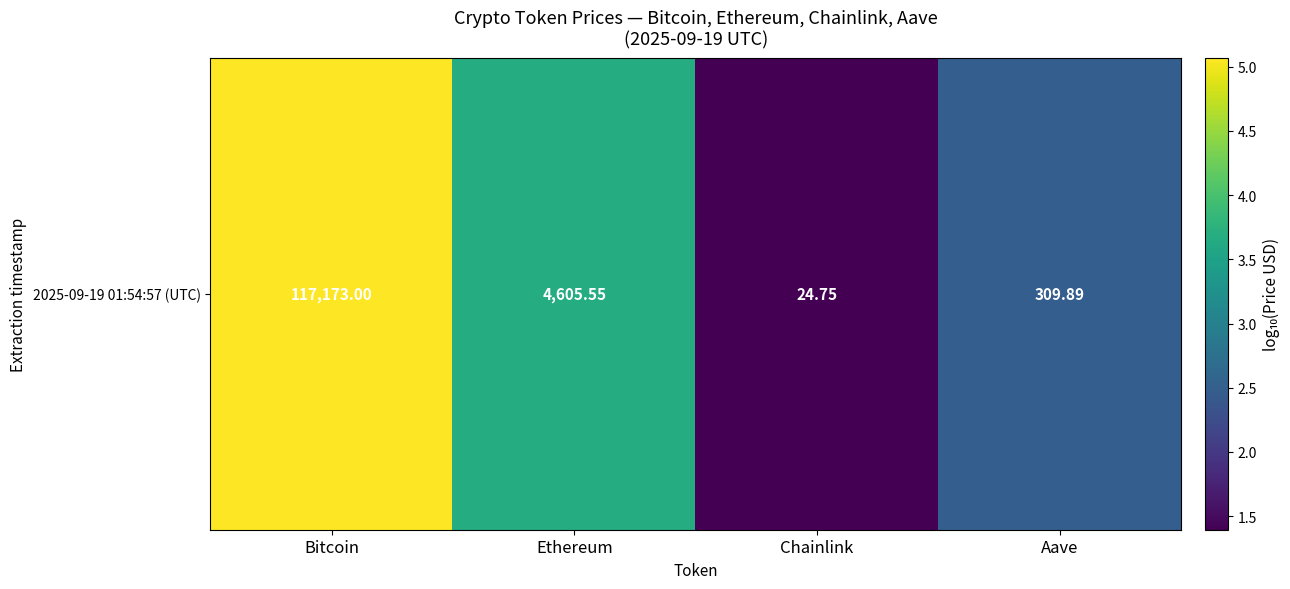

The chart shows a value of 4.0 at Aave. True or false?

False